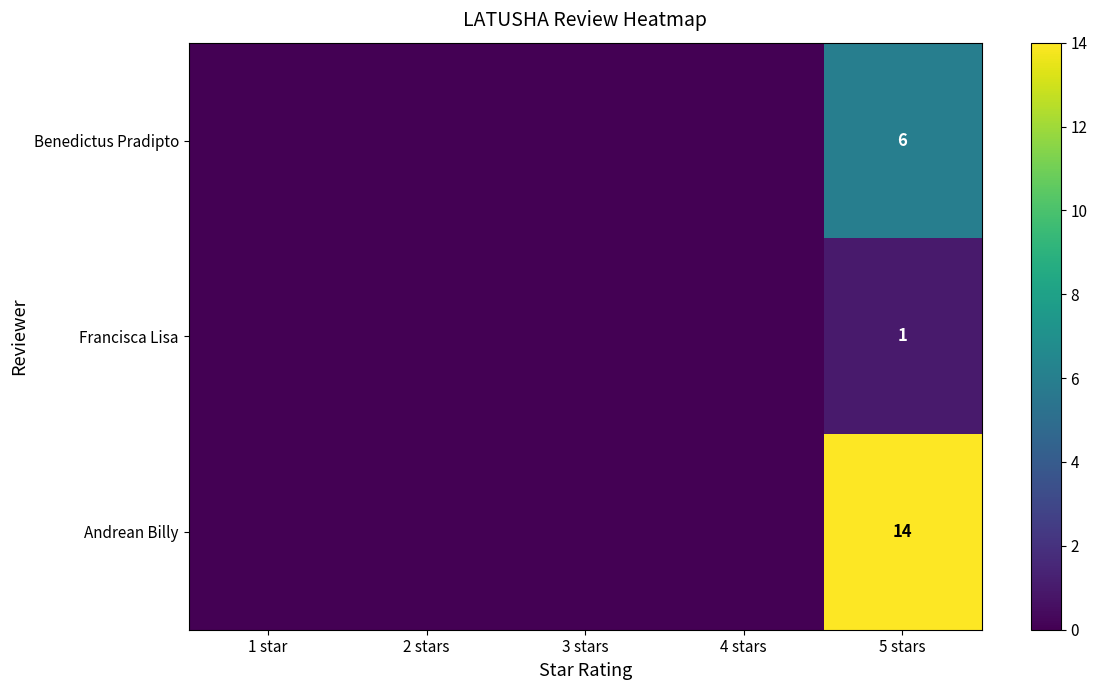

The Andrean Billy series shows 8 at 5 stars. True or false?

False